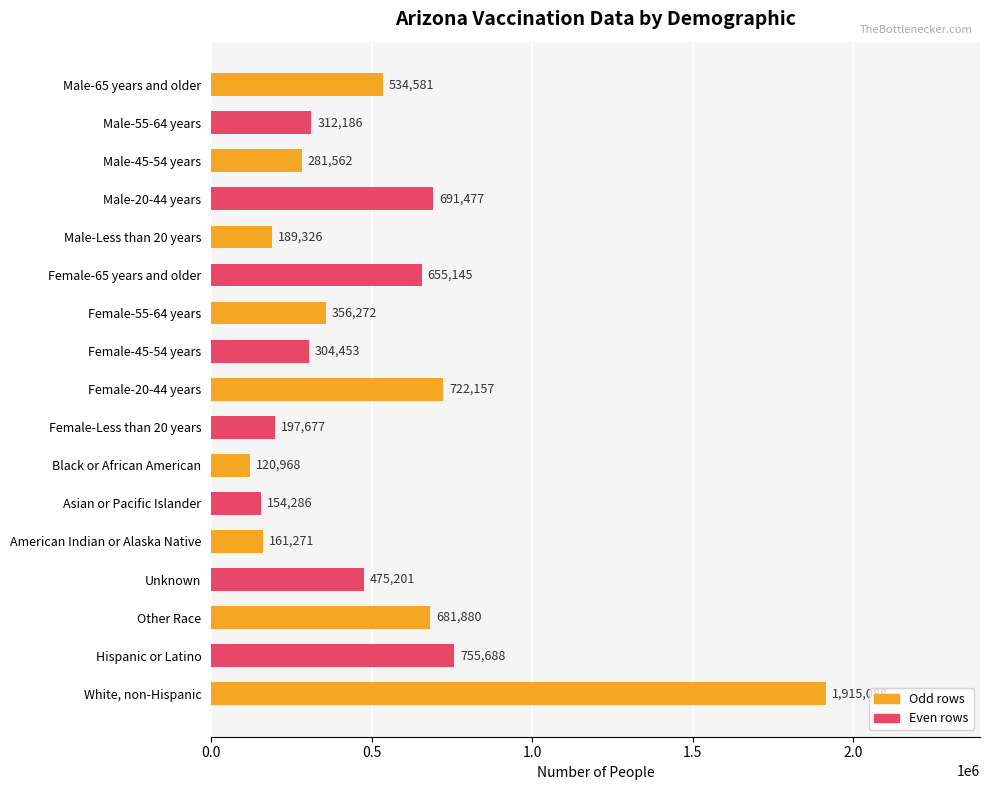

How many bars are there in total?

17